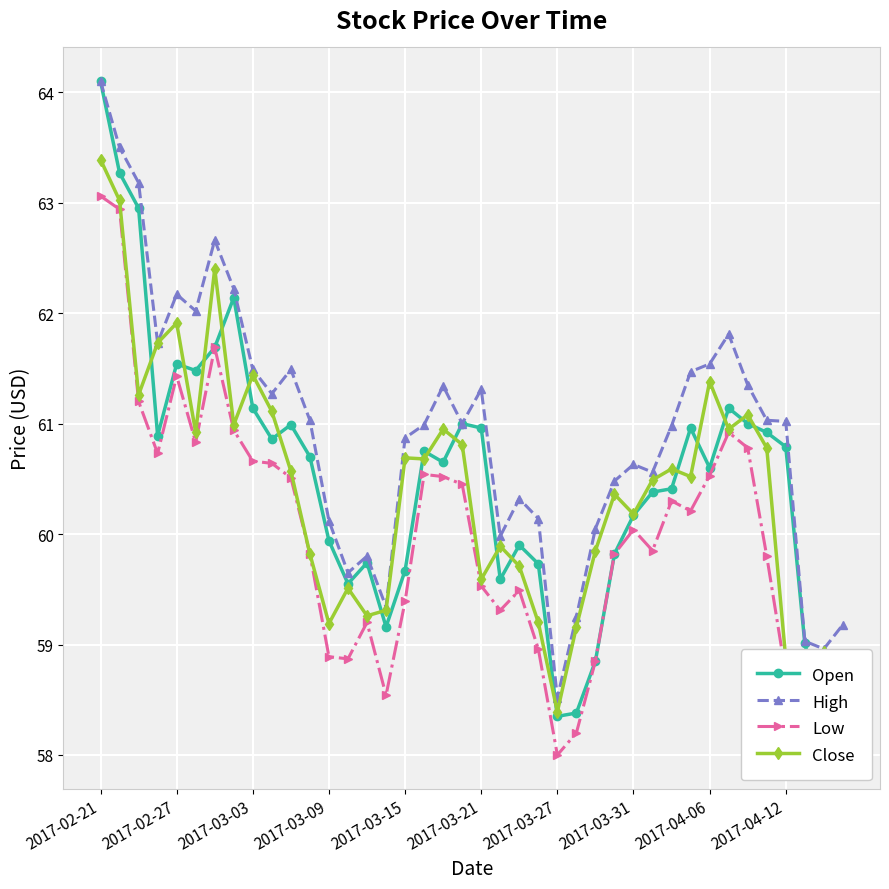

What is the difference between the High values at 2017-03-21 and 2017-03-27?

2.8